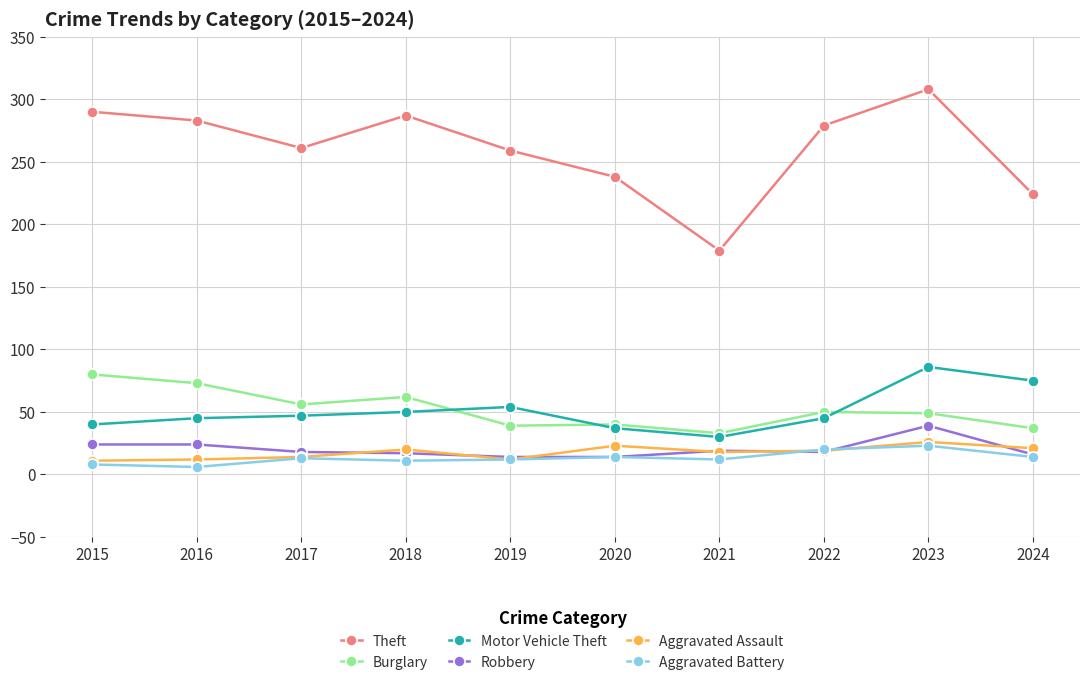

What is the sum of all Motor Vehicle Theft values?

509